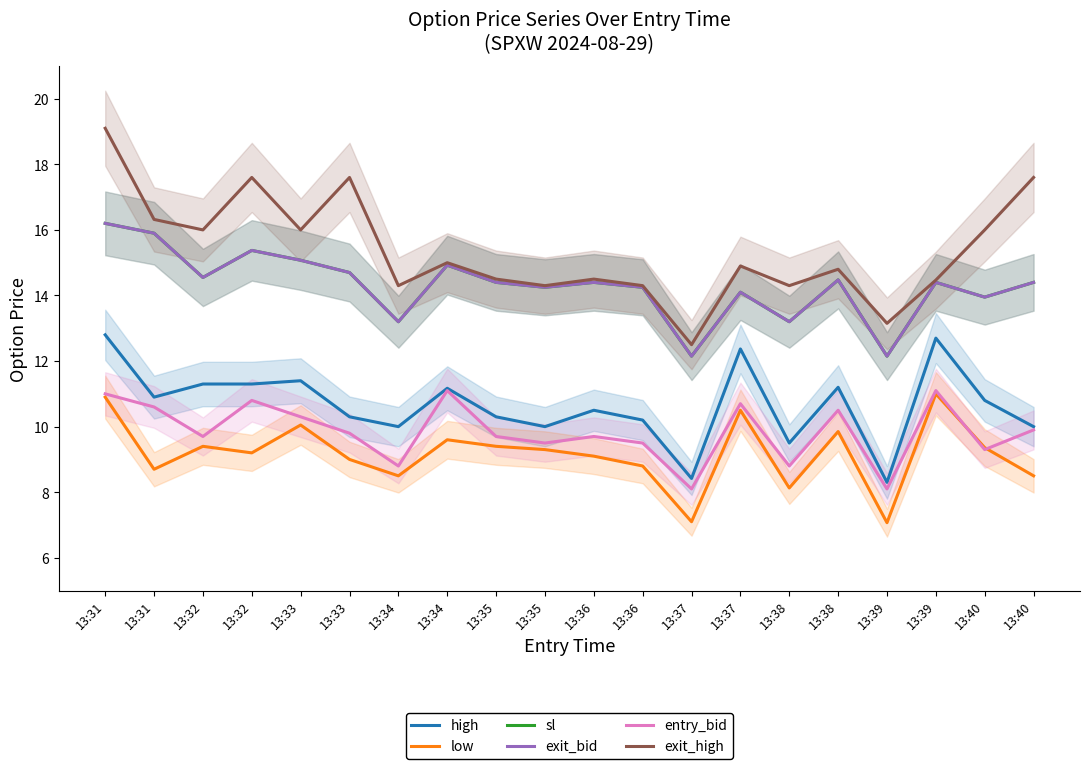

At how many categories does at least one series exceed 12?

20